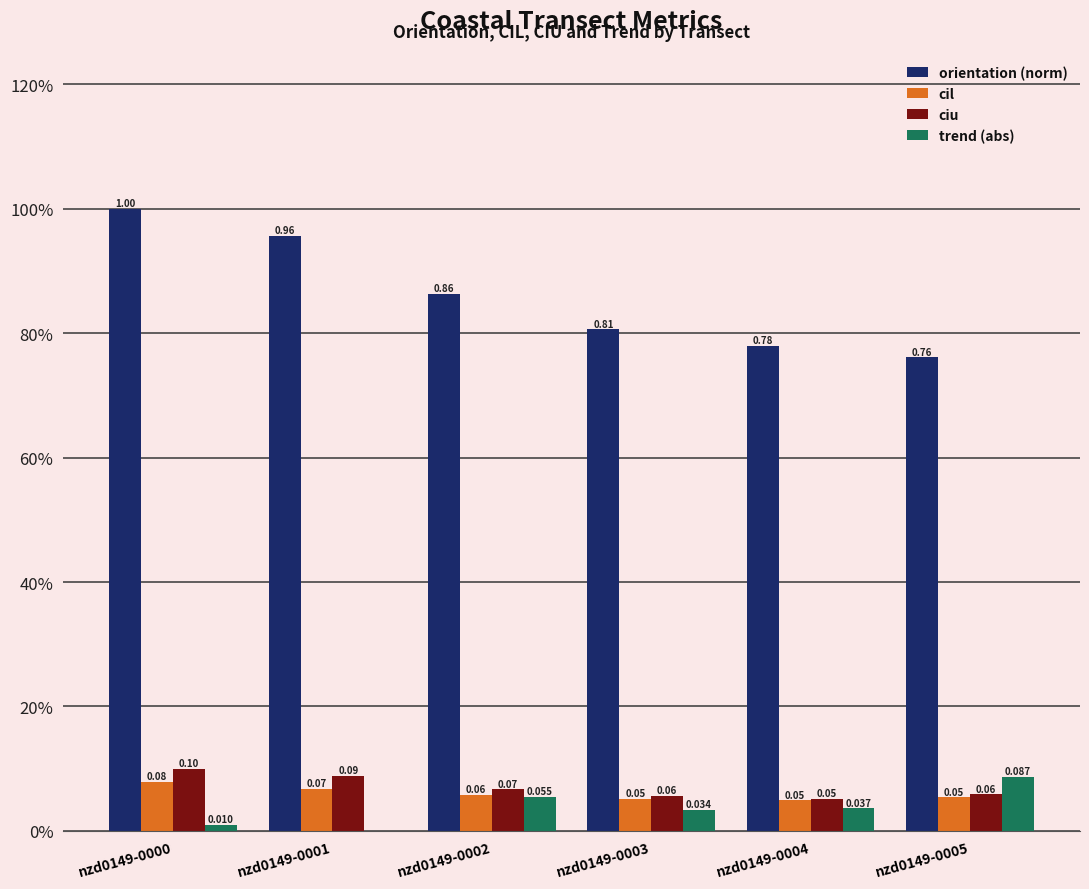

Is it true that ciu equals 0.1 at nzd0149-0003?

False